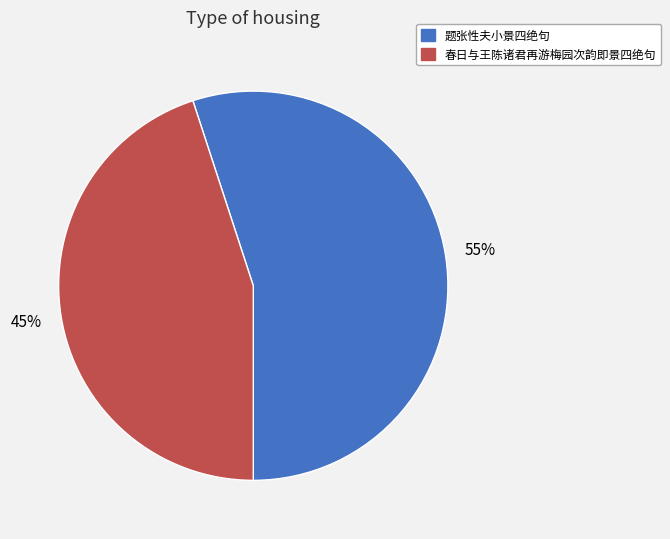

Does any single category account for the majority?

Yes